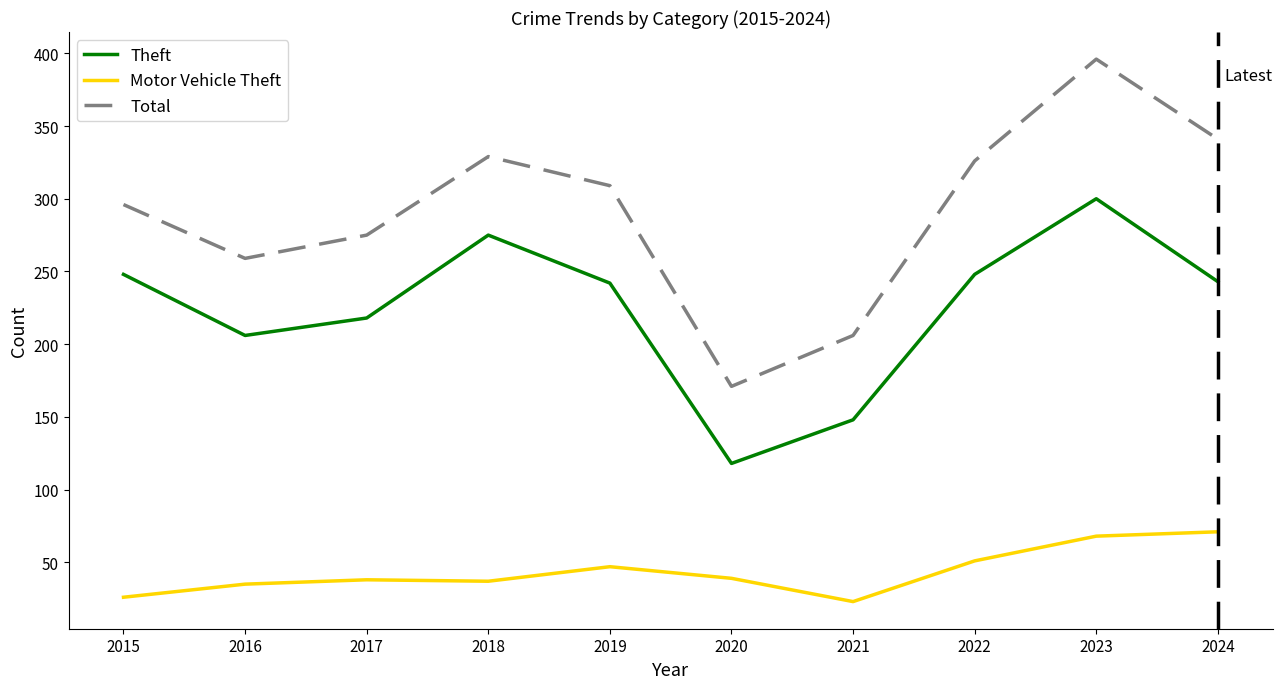

Which series has the largest total across all categories?

Total